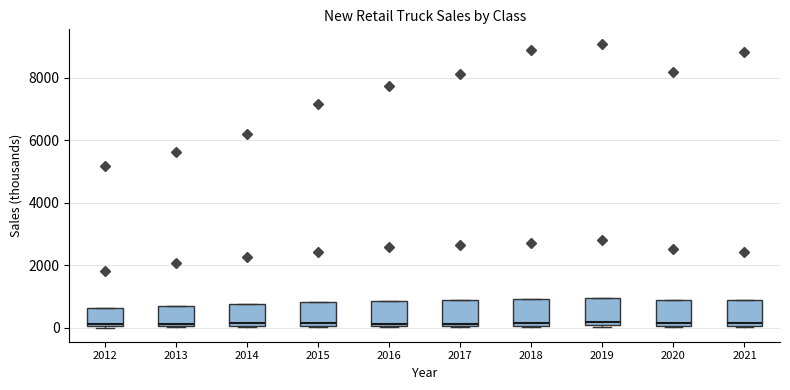

Reading left to right, read every box against the y-axis: the position of its median line, the range the box covers, and the ends of its whiskers. The values are not printed on the chart, so give them approximately, as read against the axis.

2012: median 200, box 0 to 600, whiskers 0 to 600
2013: median 200, box 0 to 800, whiskers 0 to 800
2014: median 200, box 0 to 800, whiskers 0 to 800
2015: median 200, box 0 to 800, whiskers 0 to 800
2016: median 200, box 0 to 800, whiskers 0 to 800
2017: median 200, box 0 to 800, whiskers 0 to 800
2018: median 200, box 0 to 1000, whiskers 0 to 1000
2019: median 200, box 0 to 1000, whiskers 0 to 1000
2020: median 200, box 0 to 800, whiskers 0 to 800
2021: median 200, box 0 to 800, whiskers 0 to 800